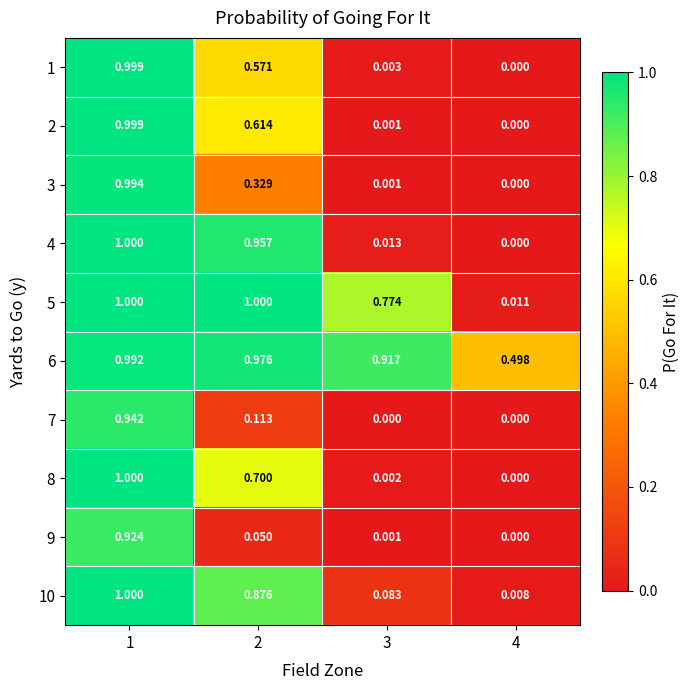

Is the value of 2 at 1 greater than the value of 3 at 1?

Yes